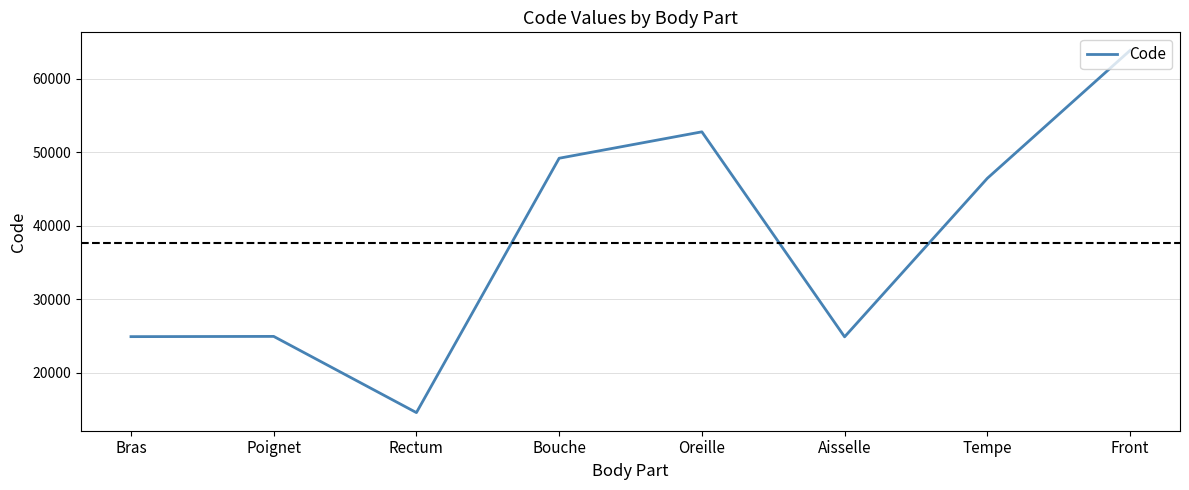

What is the ratio of the value at Bouche to the value at Rectum?

3.4